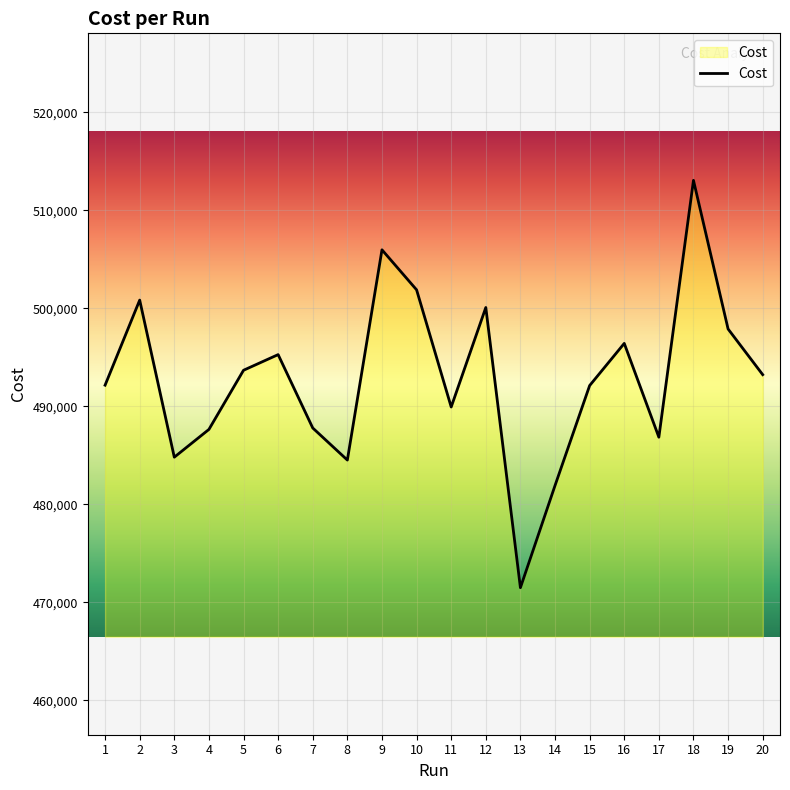

What is the average value?

492879.2